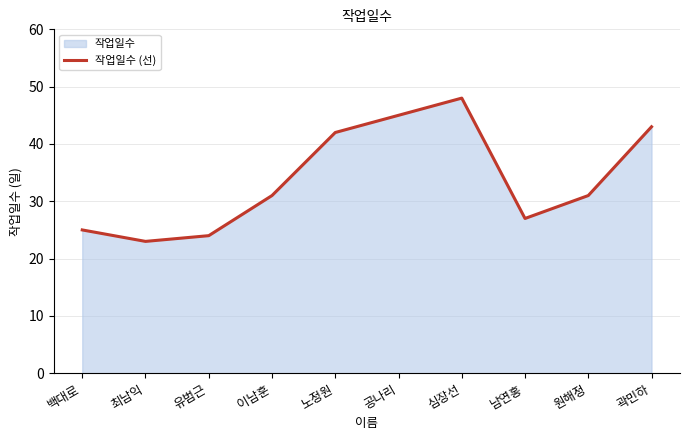

What is the label of the 2nd point from the left?

최남익